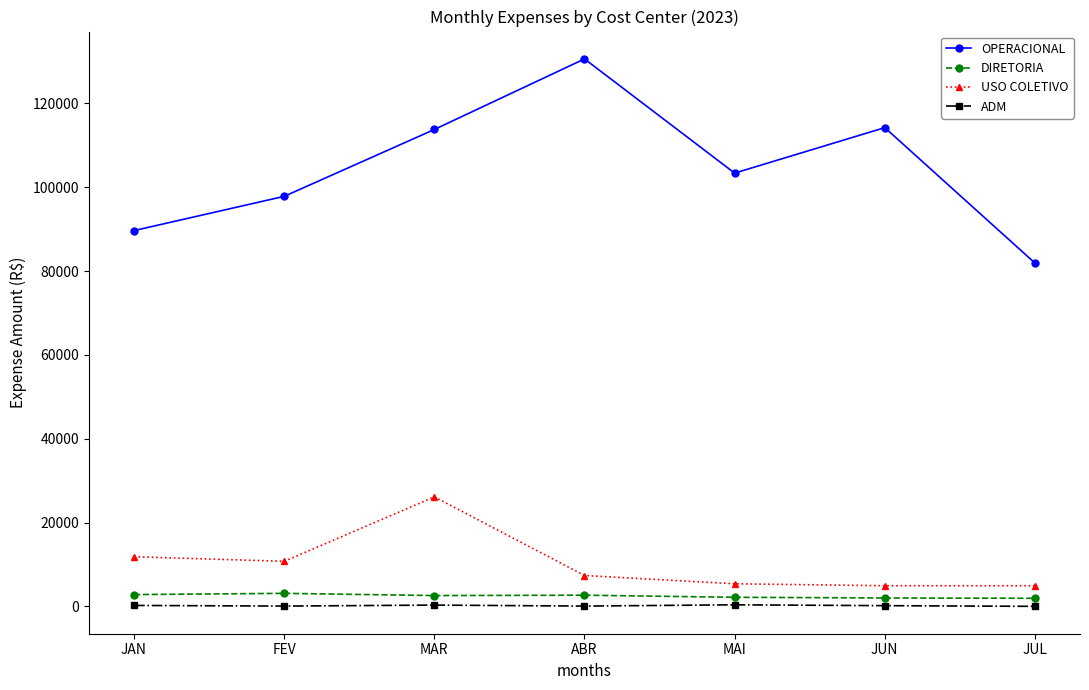

How many lines are shown in the chart?

4